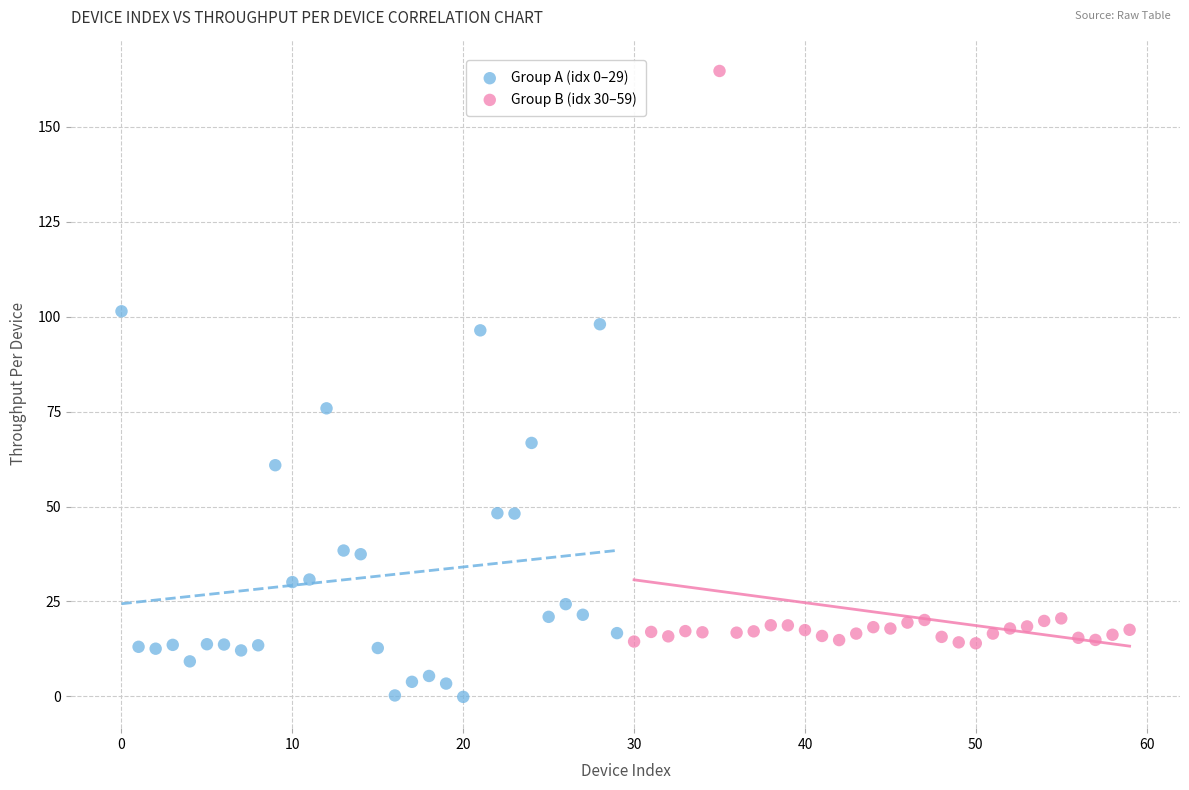

Which series has the widest spread of Y values?

Group B (idx 30–59)